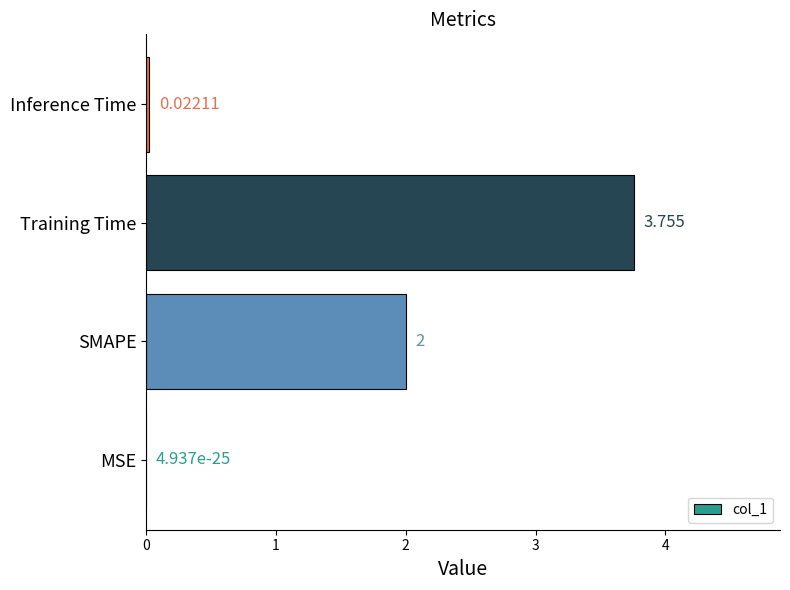

Between MSE and Inference Time, which is larger?

Inference Time